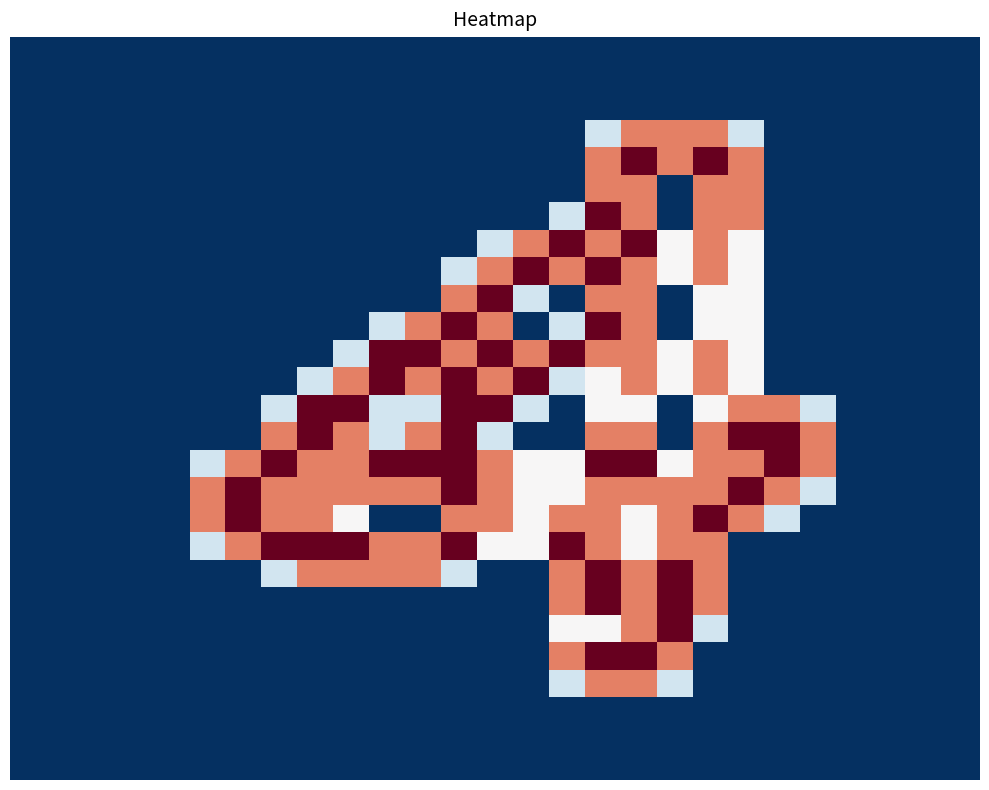

At how many categories does at least one series exceed 1?

18